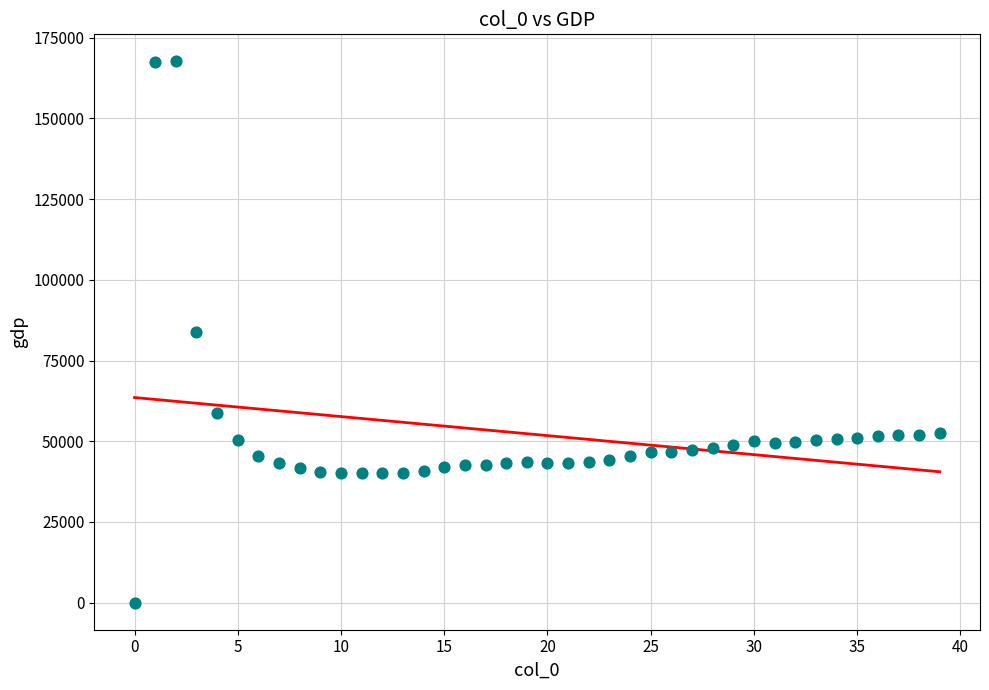

What is the range of Y values (max minus min)?

167671.8